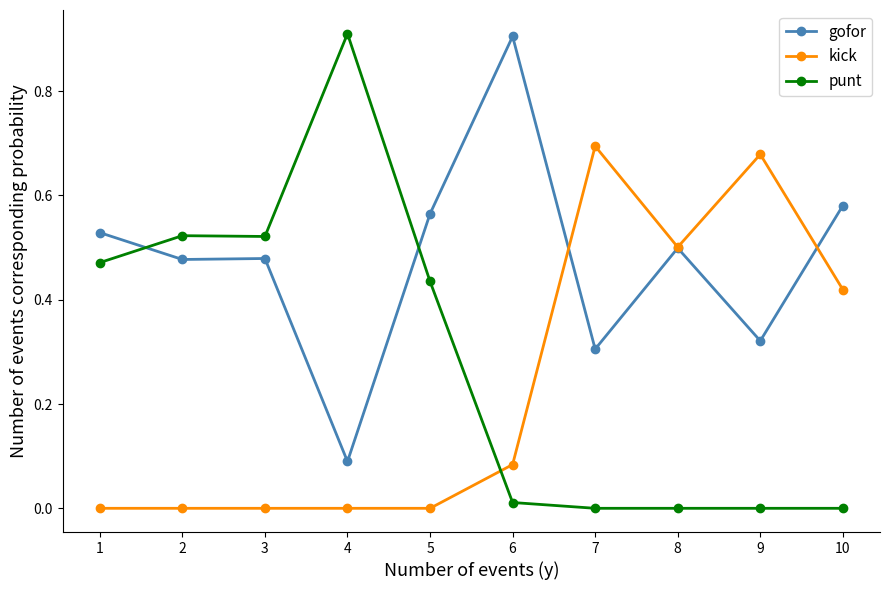

What is the sum of the punt values at 4 and 1?

1.4